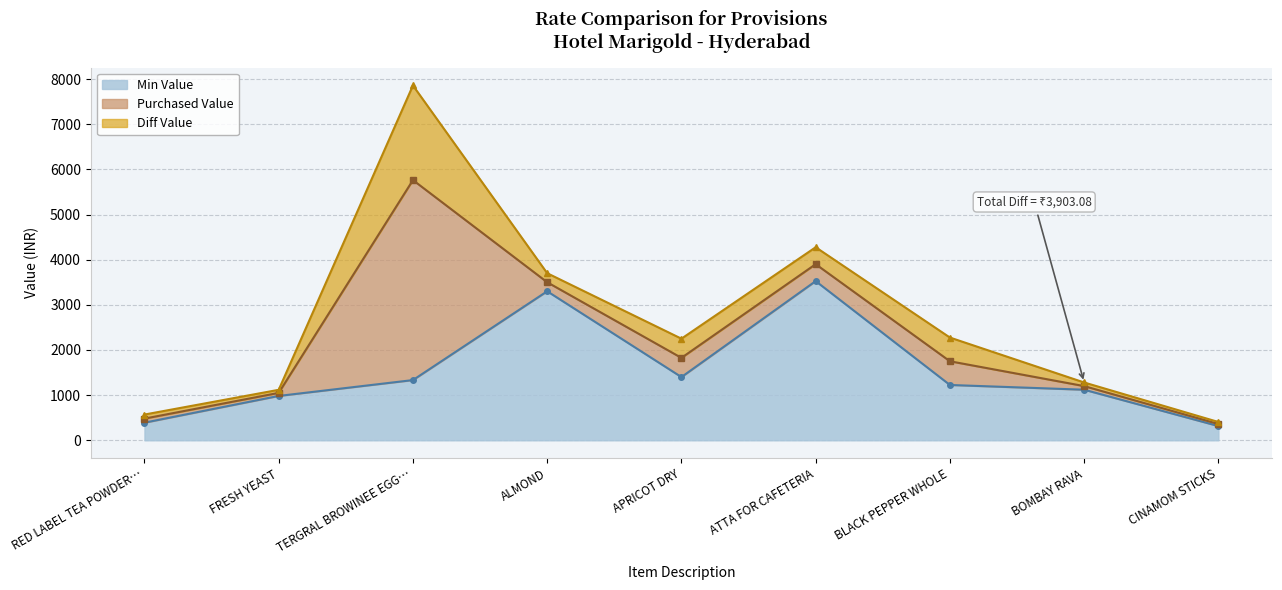

Which category has the highest value in the Min Value series?

ATTA FOR CAFETERIA